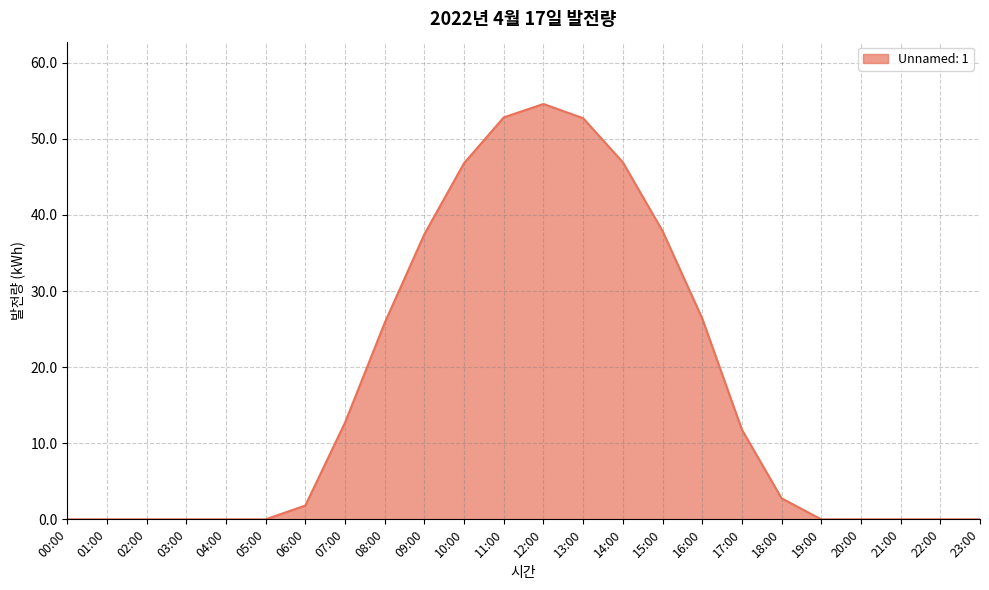

Is it true that the value at 14:00 is 46.9?

True